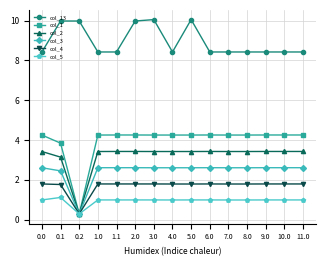

Which series has the largest range (max minus min)?

col_1